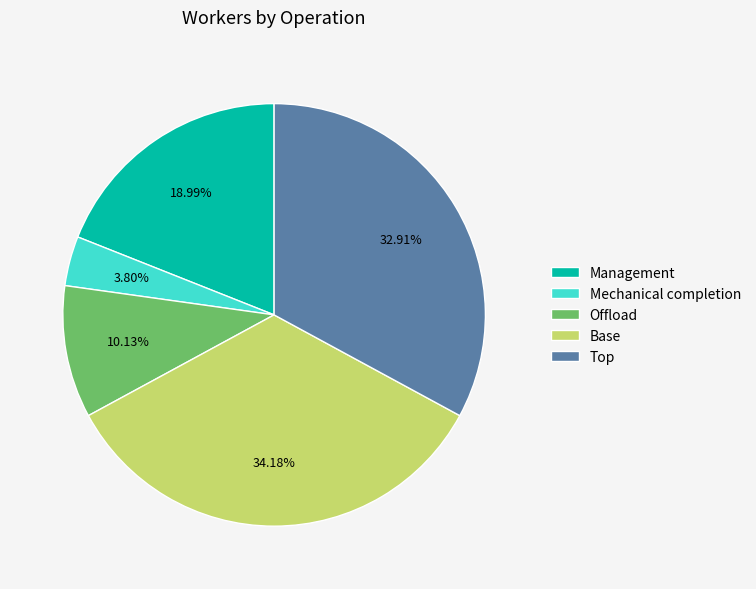

Count the number of slices in the pie.

5